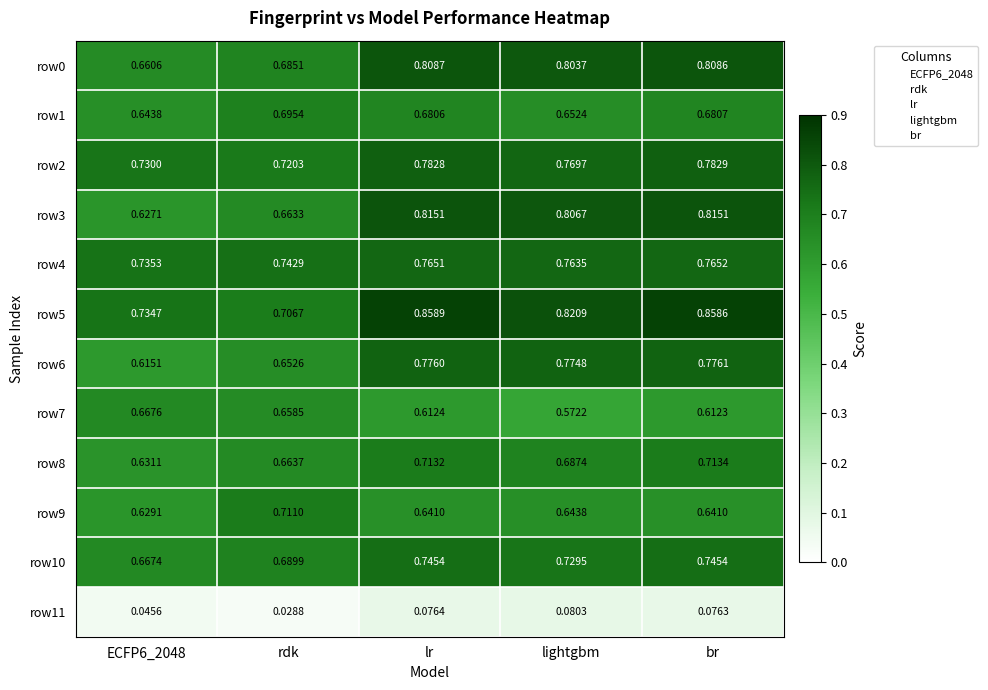

Which category has the highest value across all series?

lr